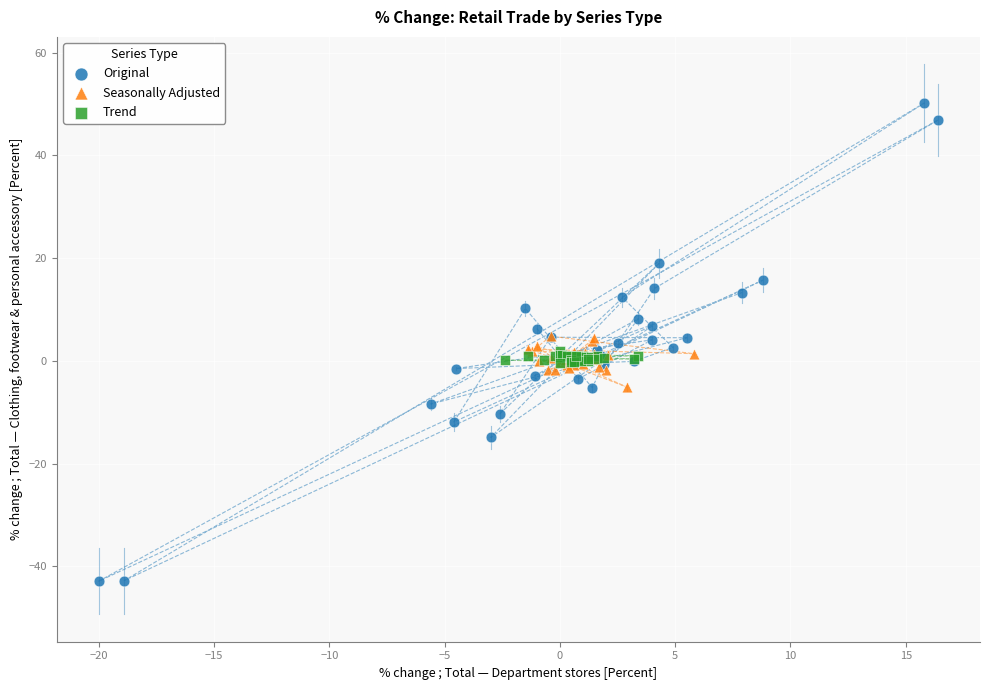

Which series has the largest Y range (max minus min)?

Original